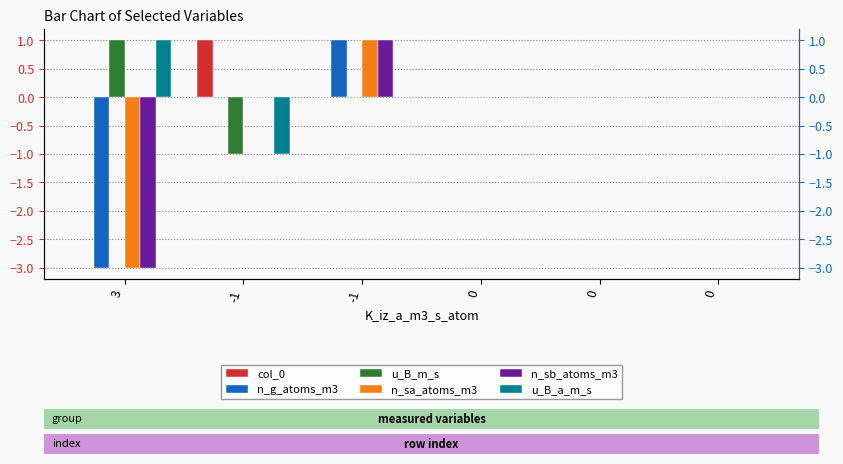

How many bars are there in each group?

6